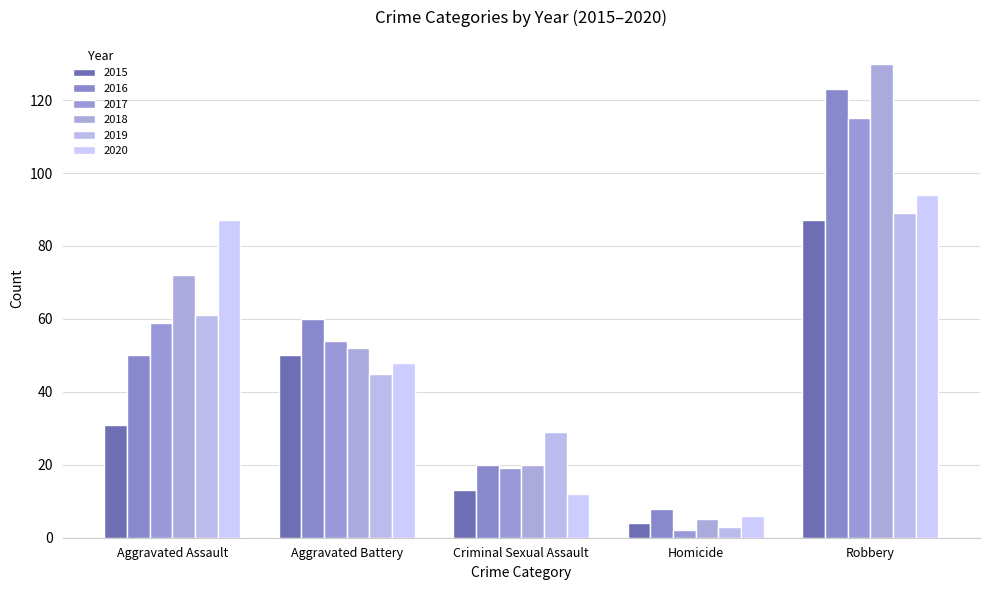

Reading left to right, list all the values displayed in this chart.

2015: Aggravated Assault=31	Aggravated Battery=50	Criminal Sexual Assault=13	Homicide=4	Robbery=87
2016: Aggravated Assault=50	Aggravated Battery=60	Criminal Sexual Assault=20	Homicide=8	Robbery=123
2017: Aggravated Assault=59	Aggravated Battery=54	Criminal Sexual Assault=19	Homicide=2	Robbery=115
2018: Aggravated Assault=72	Aggravated Battery=52	Criminal Sexual Assault=20	Homicide=5	Robbery=130
2019: Aggravated Assault=61	Aggravated Battery=45	Criminal Sexual Assault=29	Homicide=3	Robbery=89
2020: Aggravated Assault=87	Aggravated Battery=48	Criminal Sexual Assault=12	Homicide=6	Robbery=94